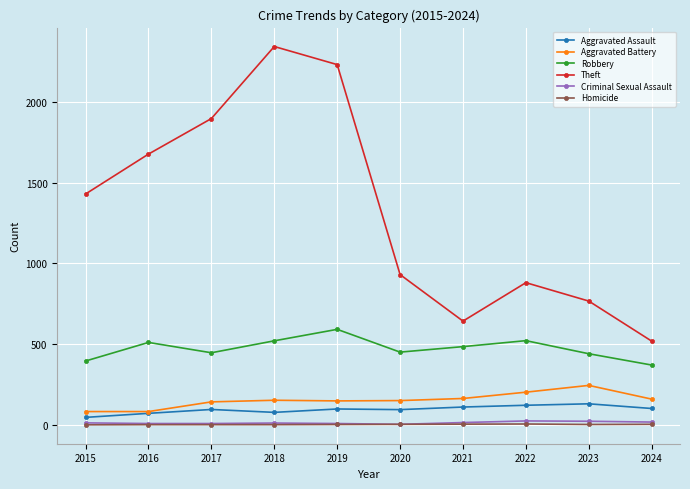

At which category does the chart reach its peak across all series?

2018